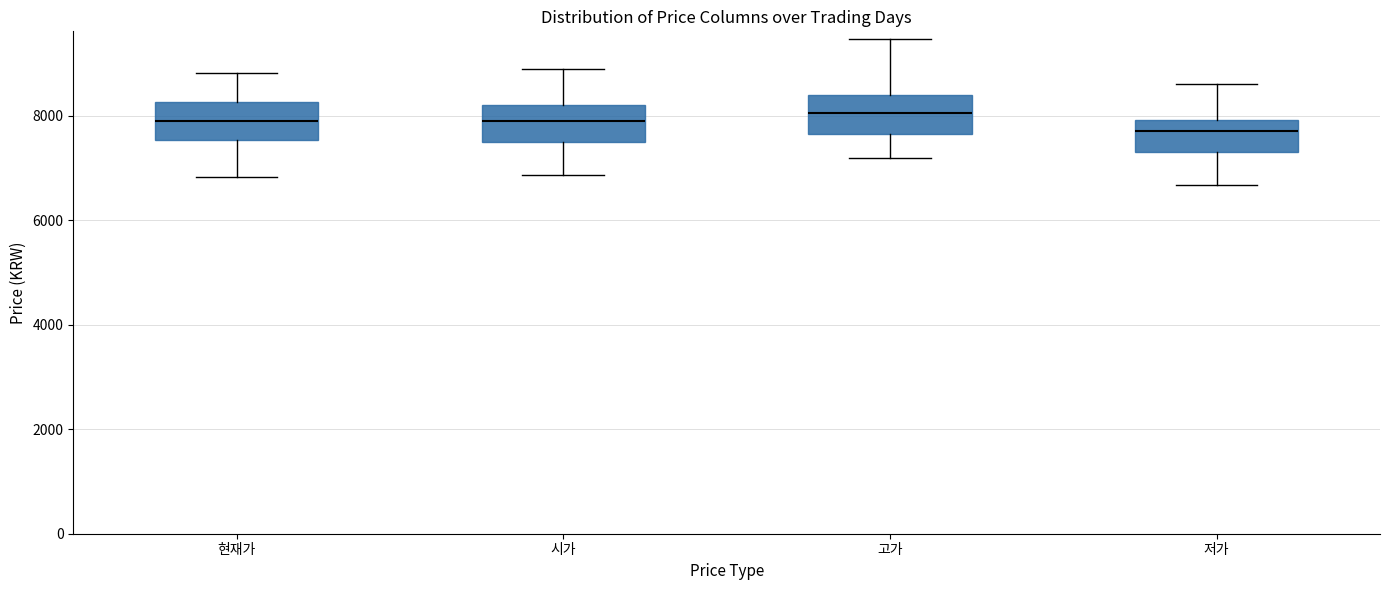

Reading left to right, read every box against the y-axis: the position of its median line, the range the box covers, and the ends of its whiskers. The values are not printed on the chart, so give them approximately, as read against the axis.

현재가: median 7800, box 7600 to 8200, whiskers 6800 to 8800
시가: median 8000, box 7600 to 8200, whiskers 6800 to 9000
고가: median 8000, box 7600 to 8400, whiskers 7200 to 9400
저가: median 7800, box 7400 to 8000, whiskers 6600 to 8600